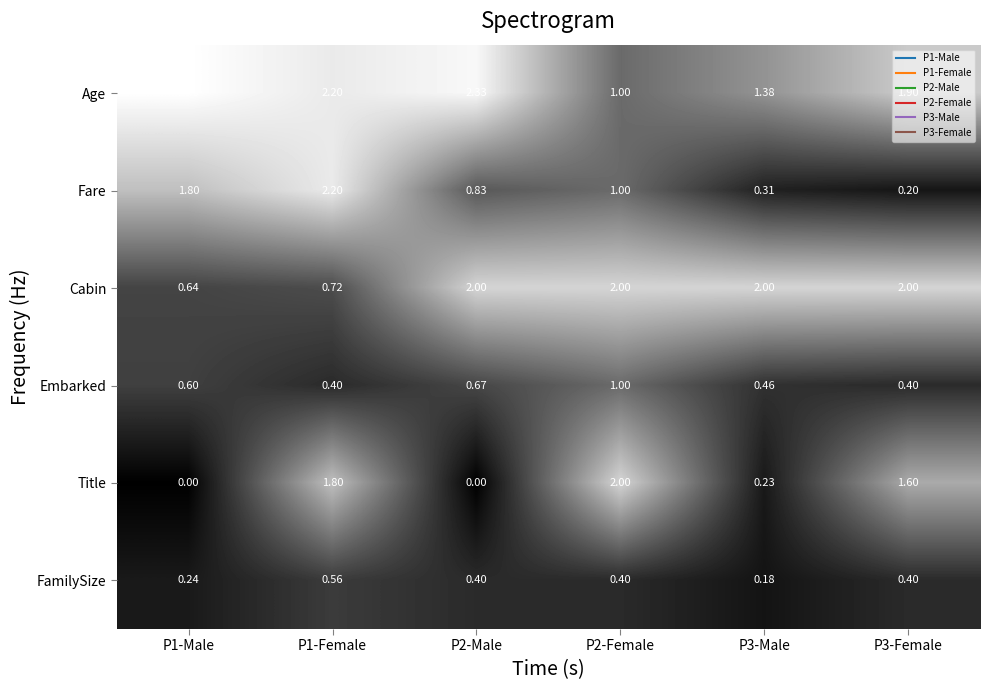

Rank the series at P1-Male from highest to lowest value.

Age, Fare, Cabin, Embarked, FamilySize, Title